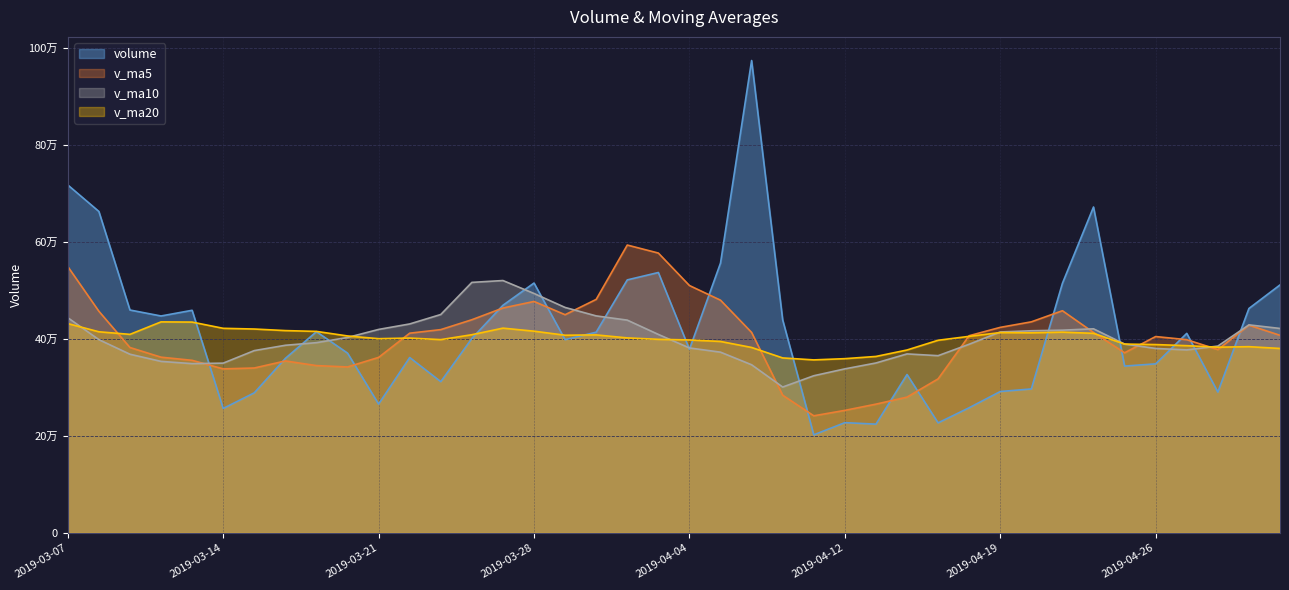

What is the difference between the v_ma10 values at 2019-03-22 and 2019-04-22?

14041.2